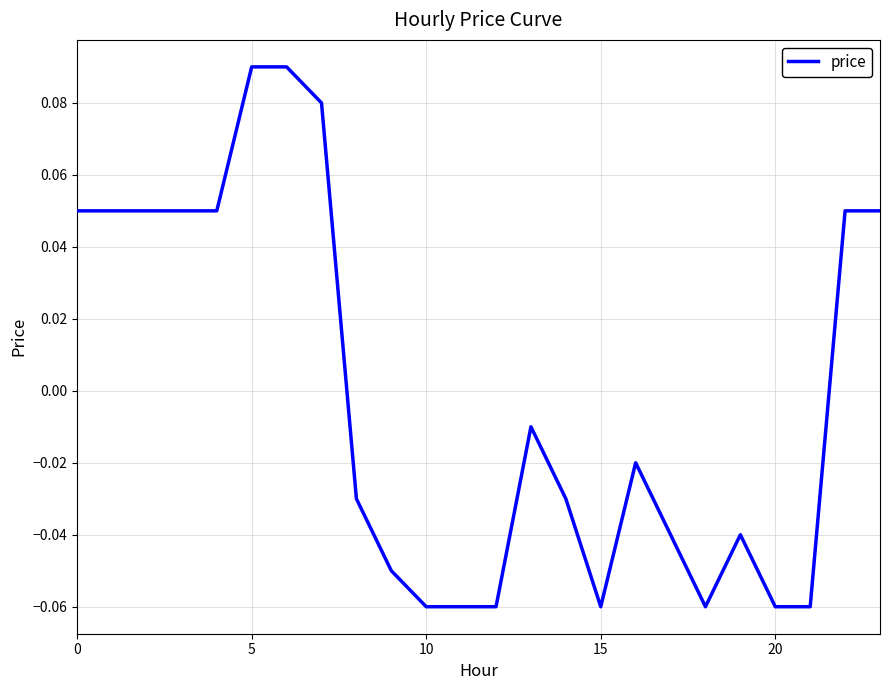

What is the minimum value shown in the chart?

-0.1